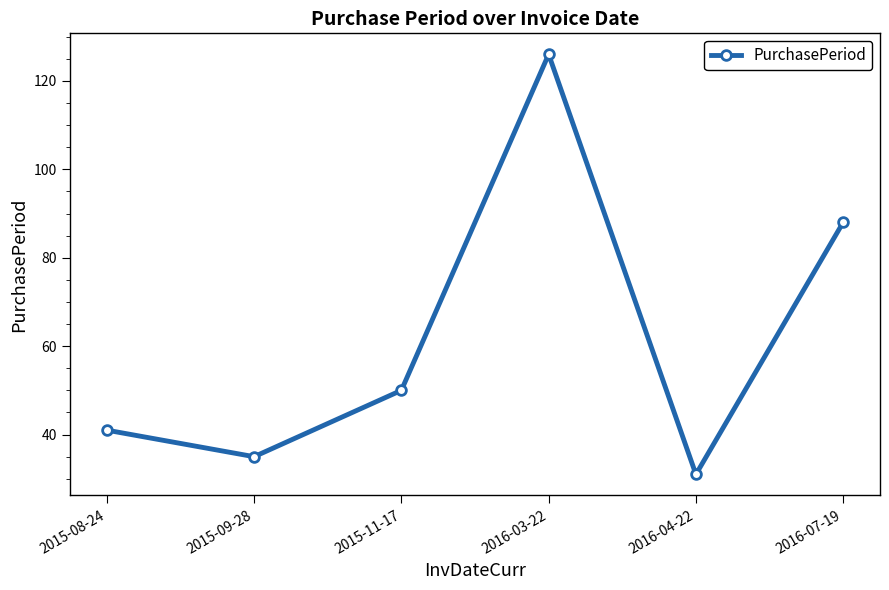

Which has a higher value, 2016-03-22 or 2015-09-28?

2016-03-22